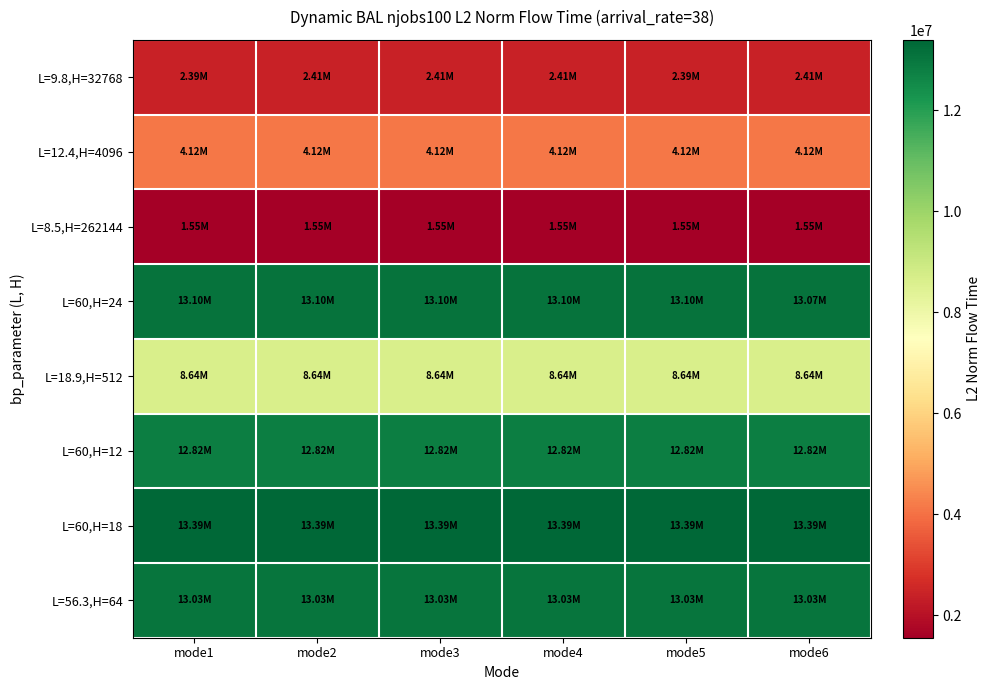

What is the difference between the highest and lowest values at mode3?

11837986.2